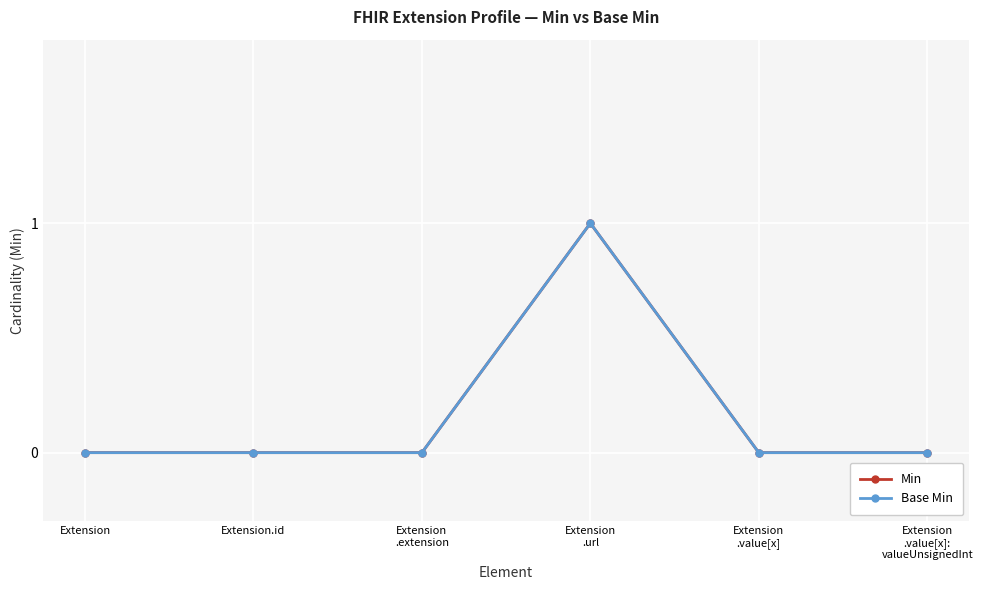

List the series in order of their peak value, lowest first.

Min, Base Min